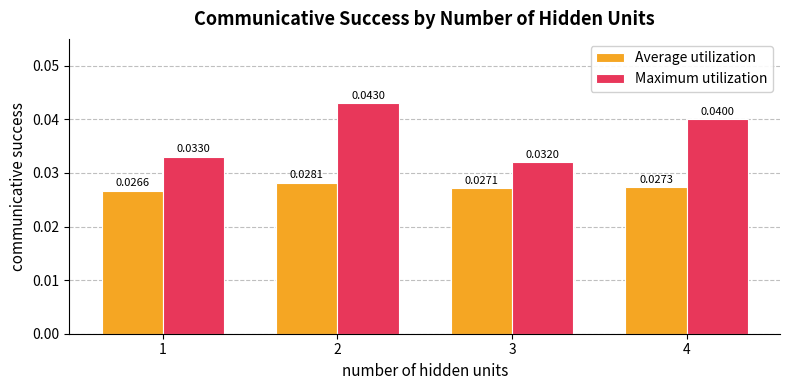

Is the value of Average utilization at 1 greater than the value of Maximum utilization at 1?

No